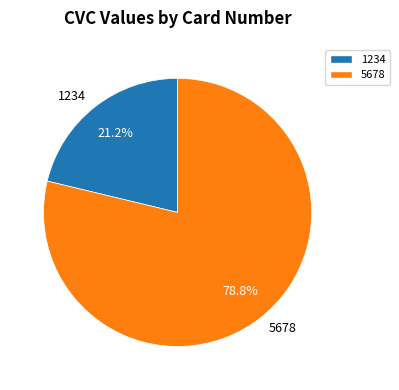

Is there any slice that represents more than half of the pie?

Yes